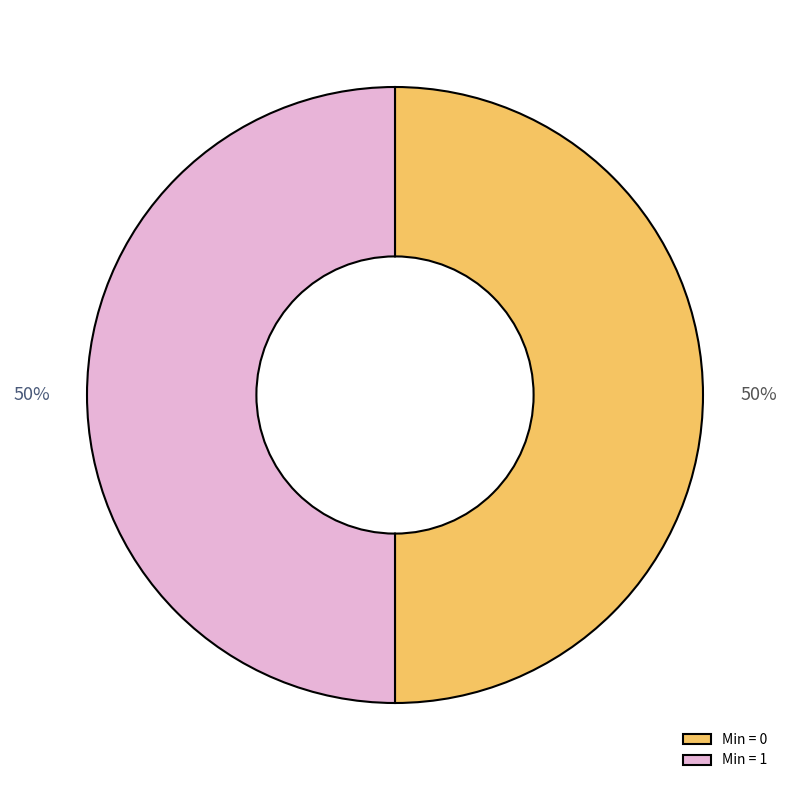

To the nearest percent, what is the average slice percentage?

50%